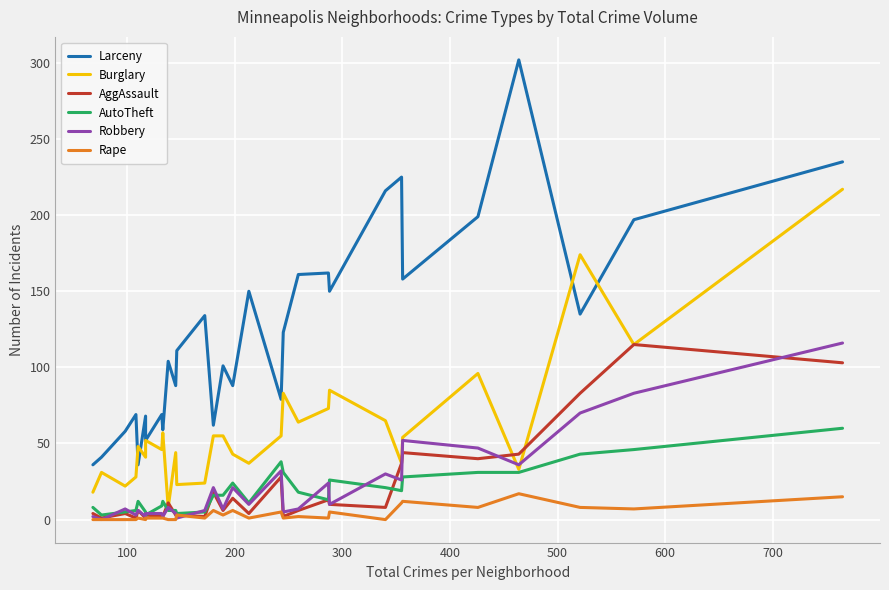

Rank the series by their maximum value, from lowest to highest.

Rape, AutoTheft, AggAssault, Robbery, Burglary, Larceny